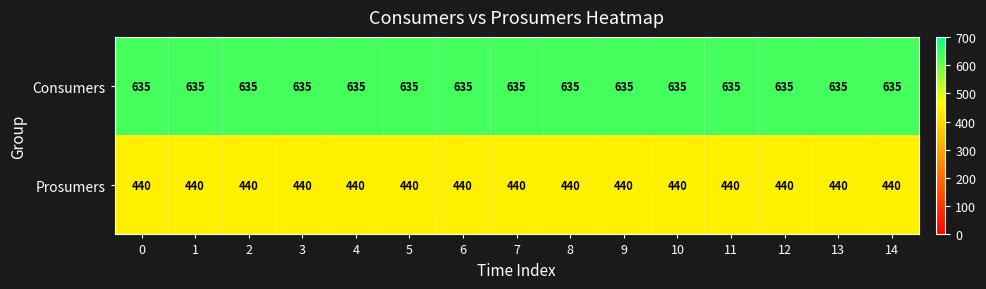

What is the smallest value displayed?

440